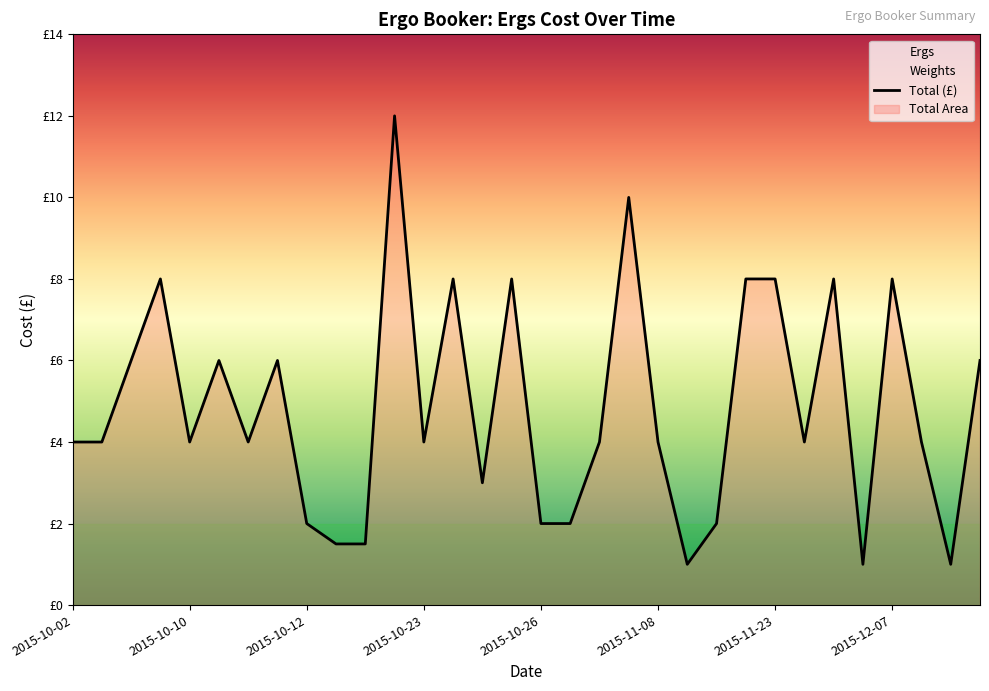

How many data points are above 4?

13